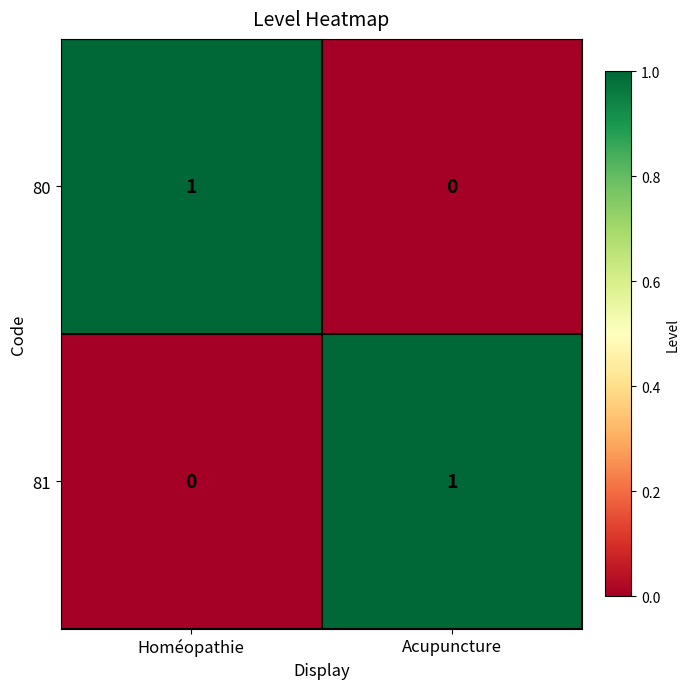

At which label does 80 reach its minimum?

Acupuncture